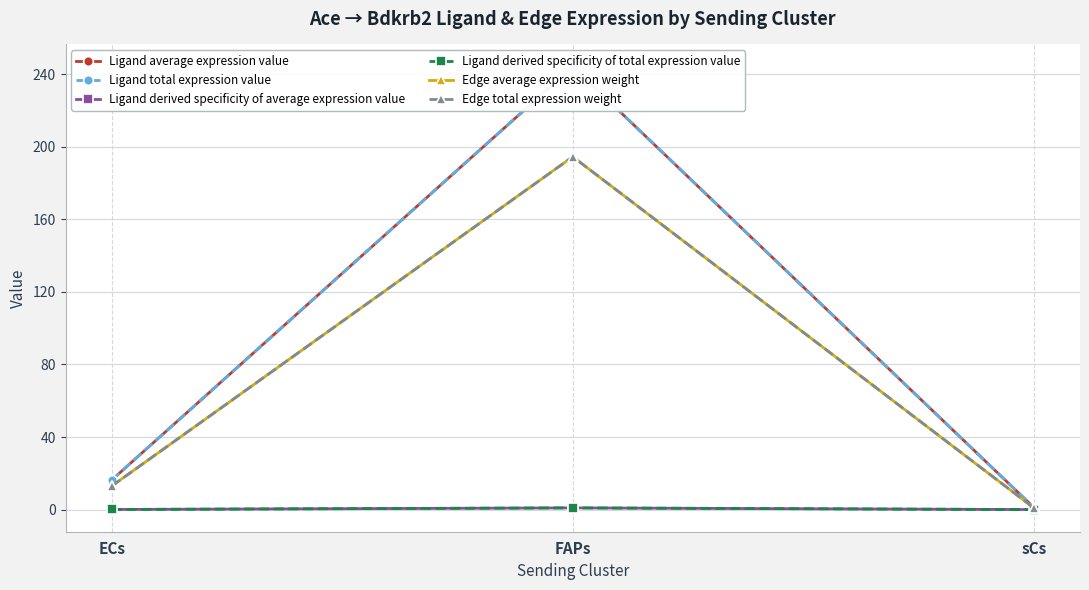

Reading left to right, extract all data points from this chart.

Ligand average expression value: ECs=16.2	FAPs=244.1	sCs=1.1
Ligand total expression value: ECs=16.2	FAPs=244.1	sCs=1.1
Ligand derived specificity of average expression value: ECs=0.1	FAPs=0.9	sCs=0.0
Ligand derived specificity of total expression value: ECs=0.1	FAPs=0.9	sCs=0.0
Edge average expression weight: ECs=12.9	FAPs=194.5	sCs=0.9
Edge total expression weight: ECs=12.9	FAPs=194.5	sCs=0.9